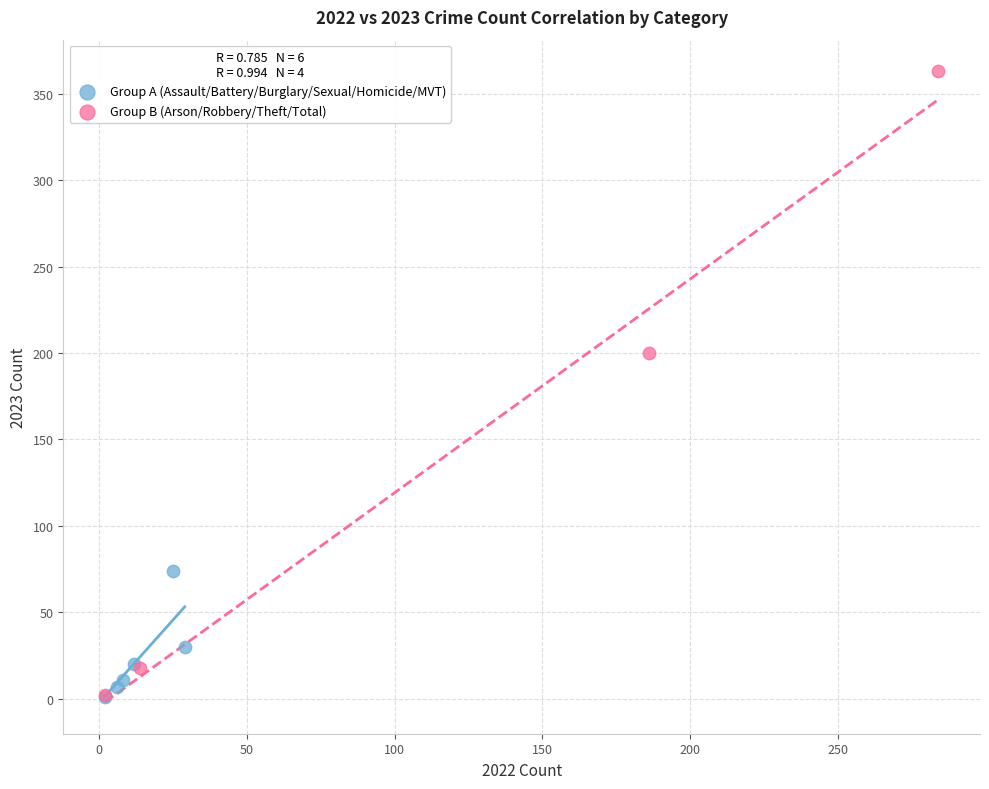

What are all the series names shown in the legend?

Group A (Assault/Battery/Burglary/Sexual/Homicide/MVT), Group B (Arson/Robbery/Theft/Total)